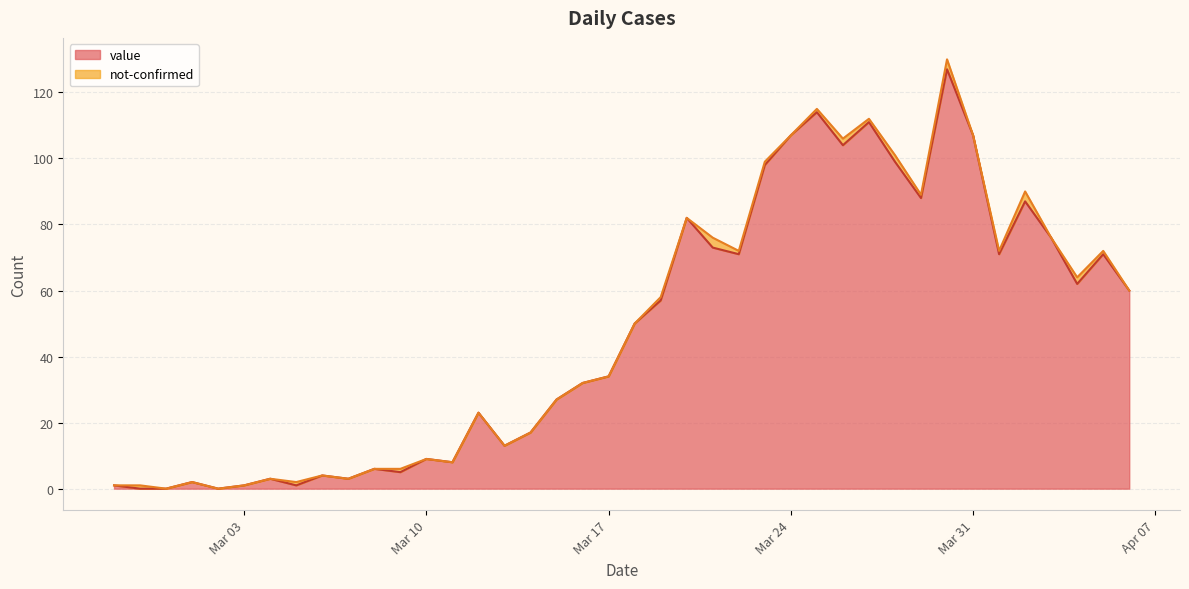

How many data points does each series have?

40